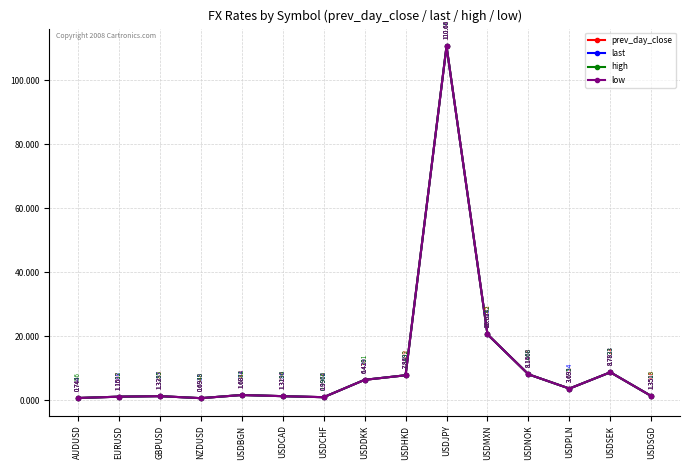

At which category does the chart reach its peak across all series?

USDJPY